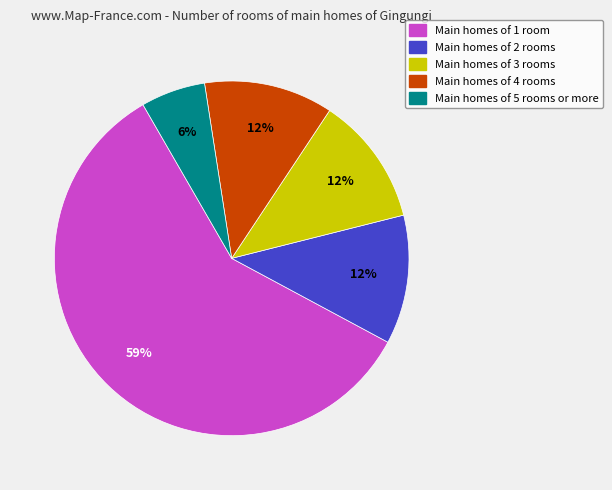

What percentage is the Main homes of 4 rooms slice, to the nearest percent?

12%